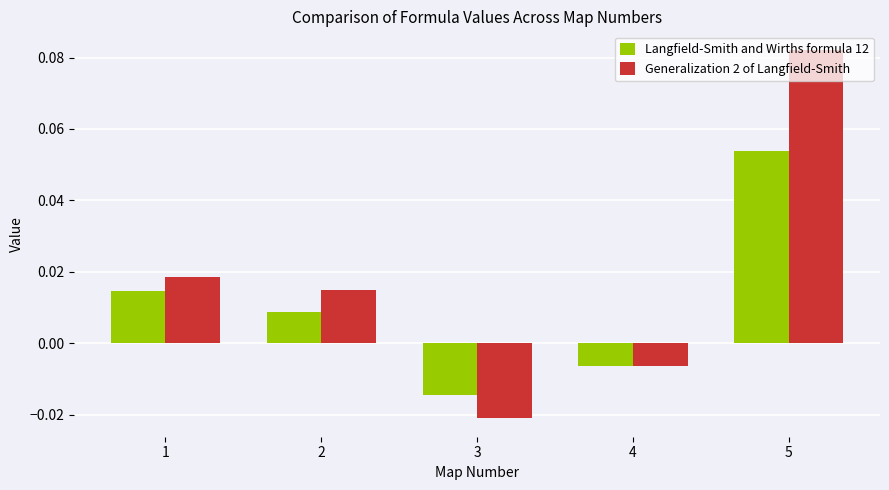

How many values in Langfield-Smith and Wirths formula 12 are above zero?

3